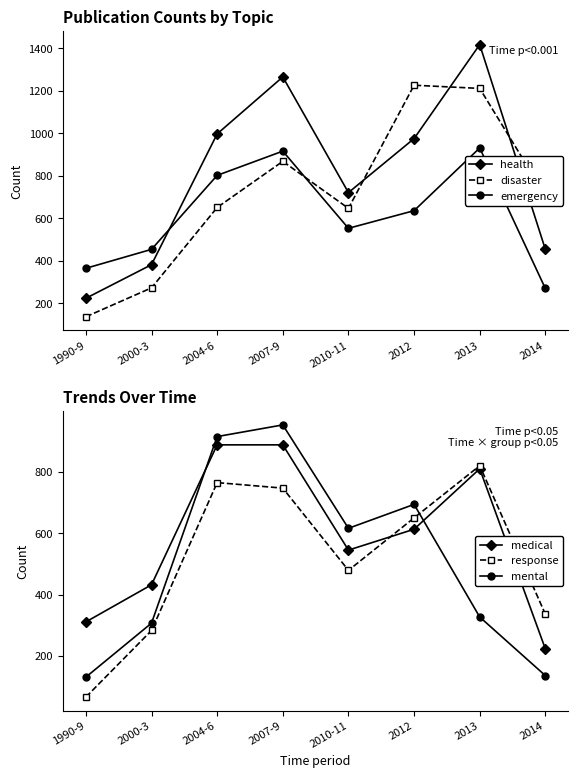

What is the sum of the mental values at 2012 and 2013?

1021